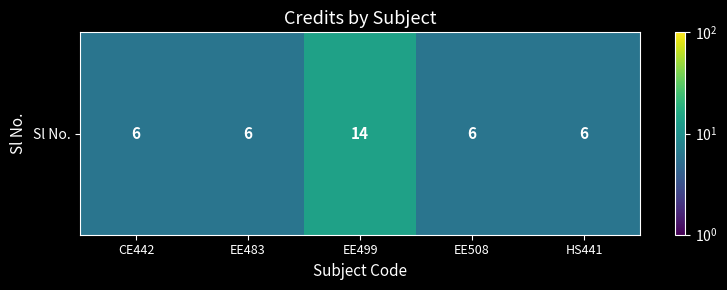

Reading left to right, what are all the values shown in this chart?

CE442=6	EE483=6	EE499=14	EE508=6	HS441=6